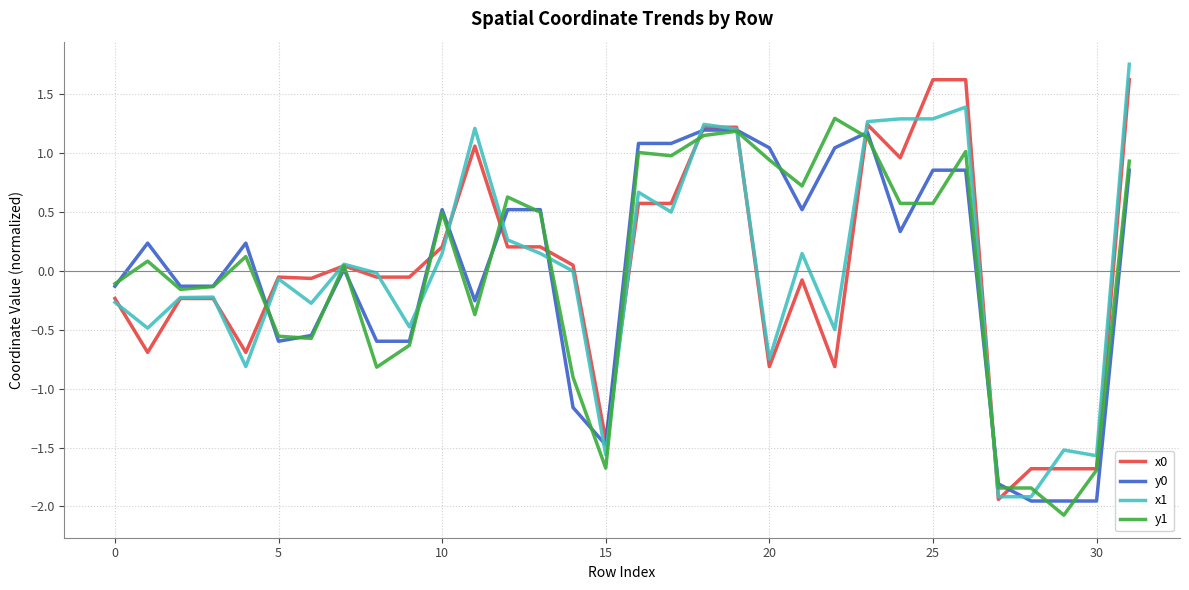

What is the lowest value of the x0 series?

-1.9